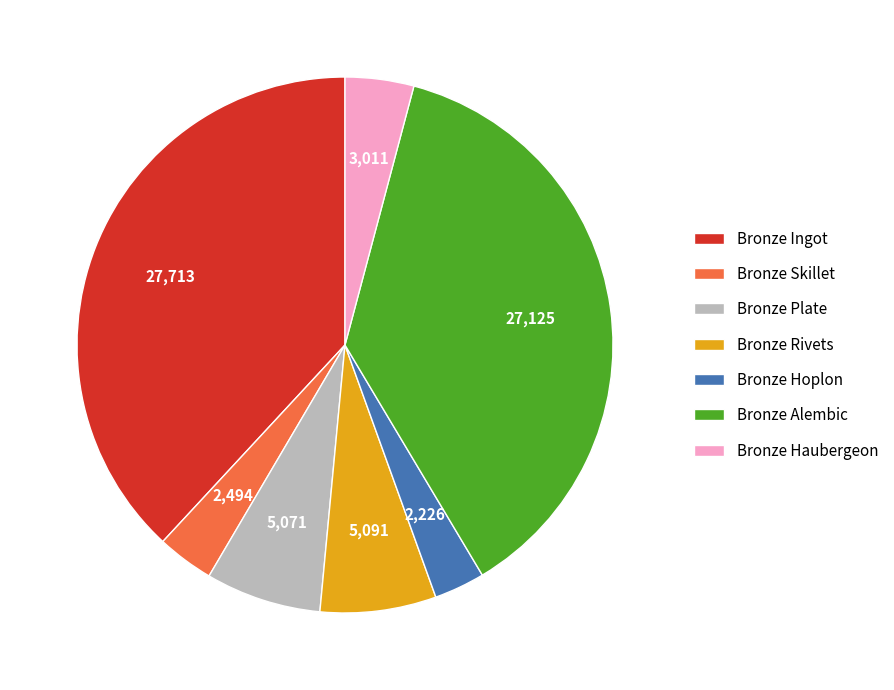

True or false: Bronze Ingot accounts for 32% of the total.

False